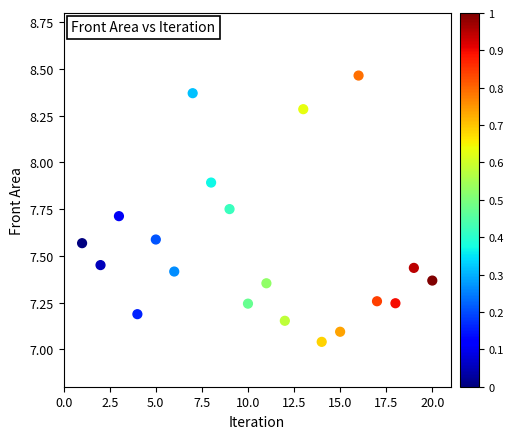

What is the range of Y values (max minus min)?

1.4